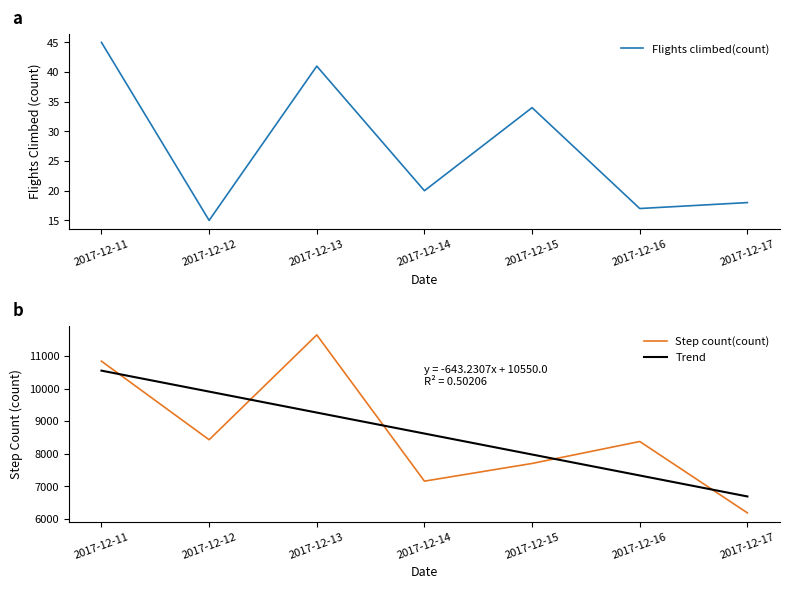

True or false: Flights climbed(count) and Trend cross at least once.

False